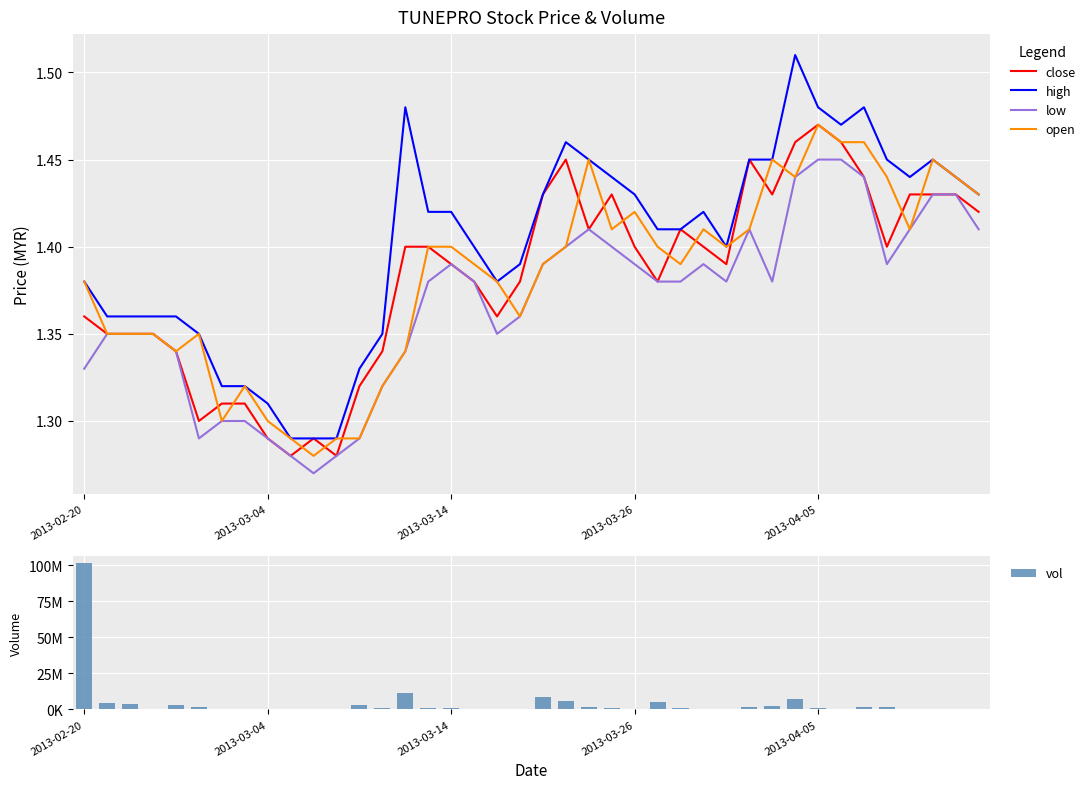

What are all the series names shown in the legend?

close, high, low, open, vol